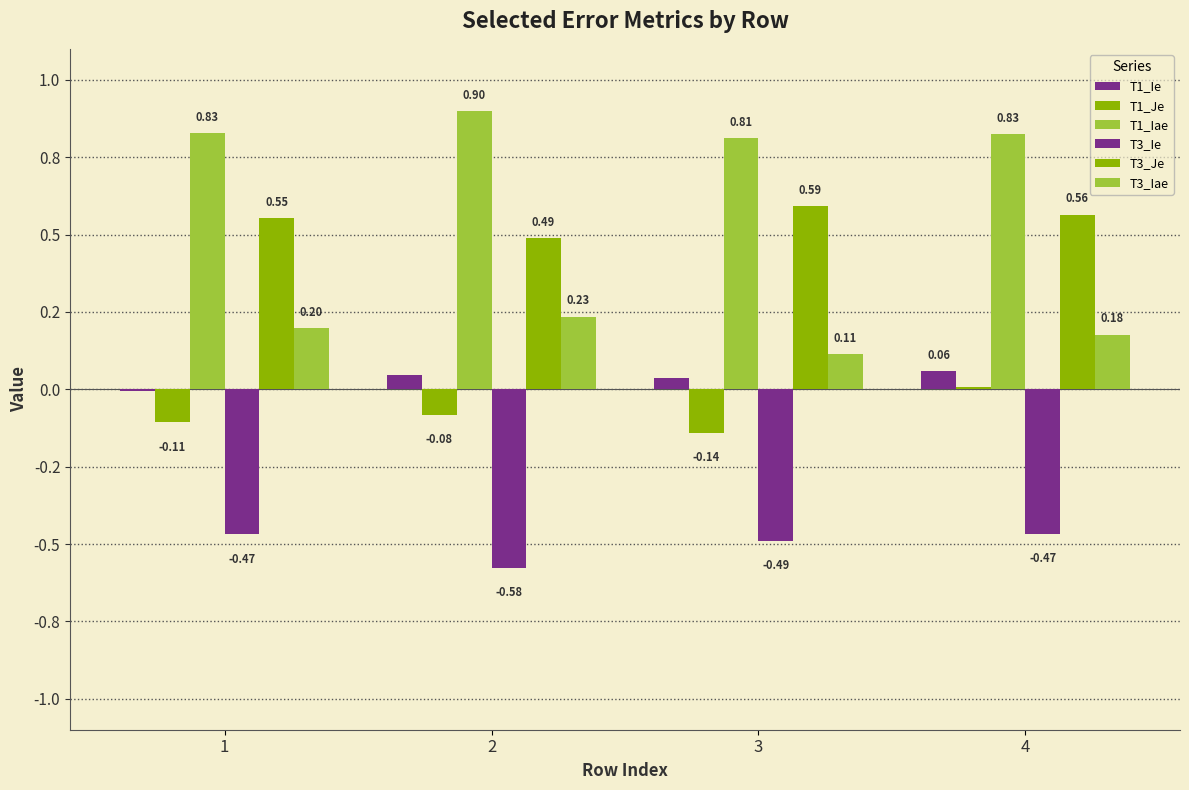

What is the sum of the T3_Iae values at 2 and 1?

0.4